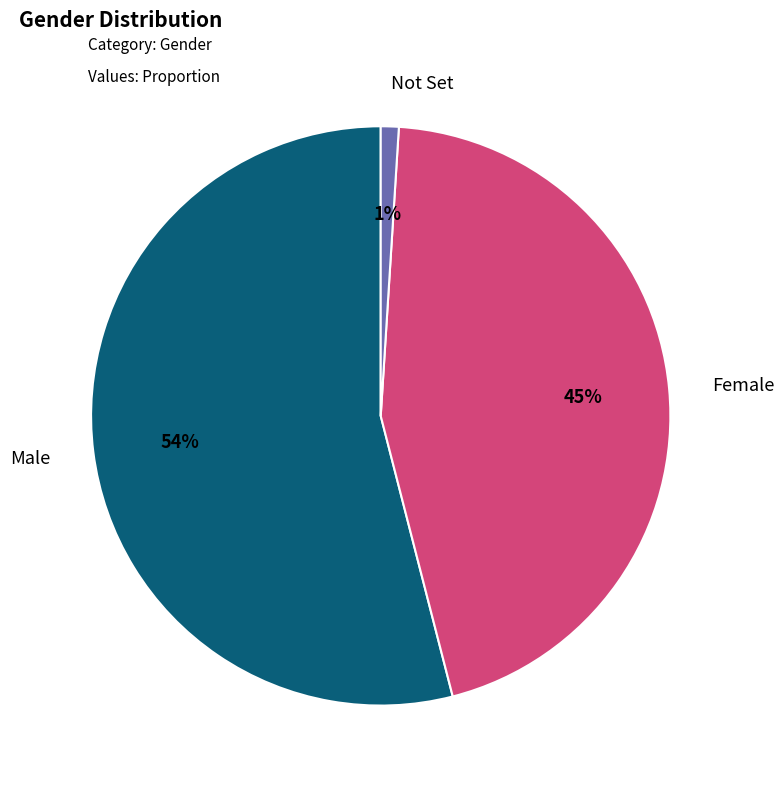

Is there a majority slice in this chart?

Yes